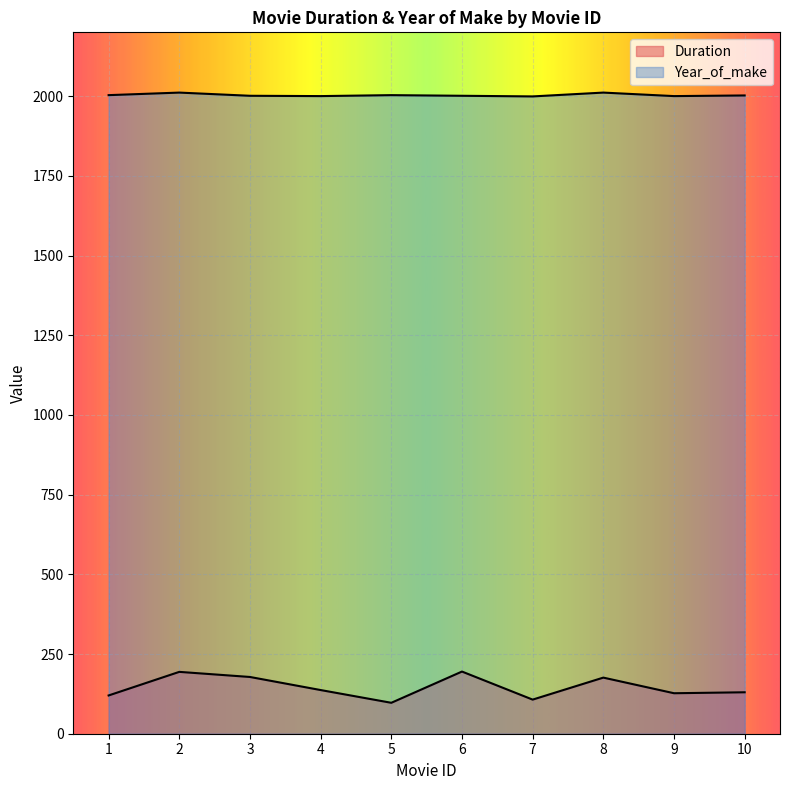

How many lines are shown in the chart?

2